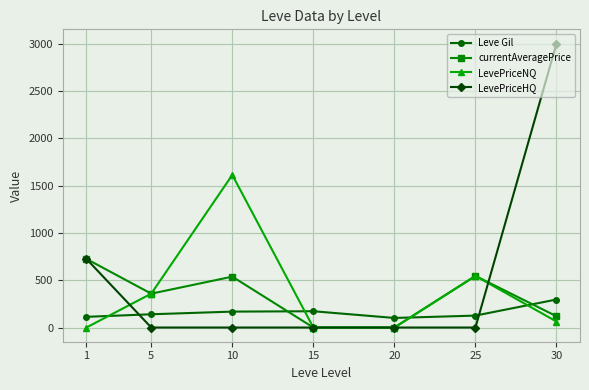

What is the value of the currentAveragePrice point at the 6th from the left?

544.9